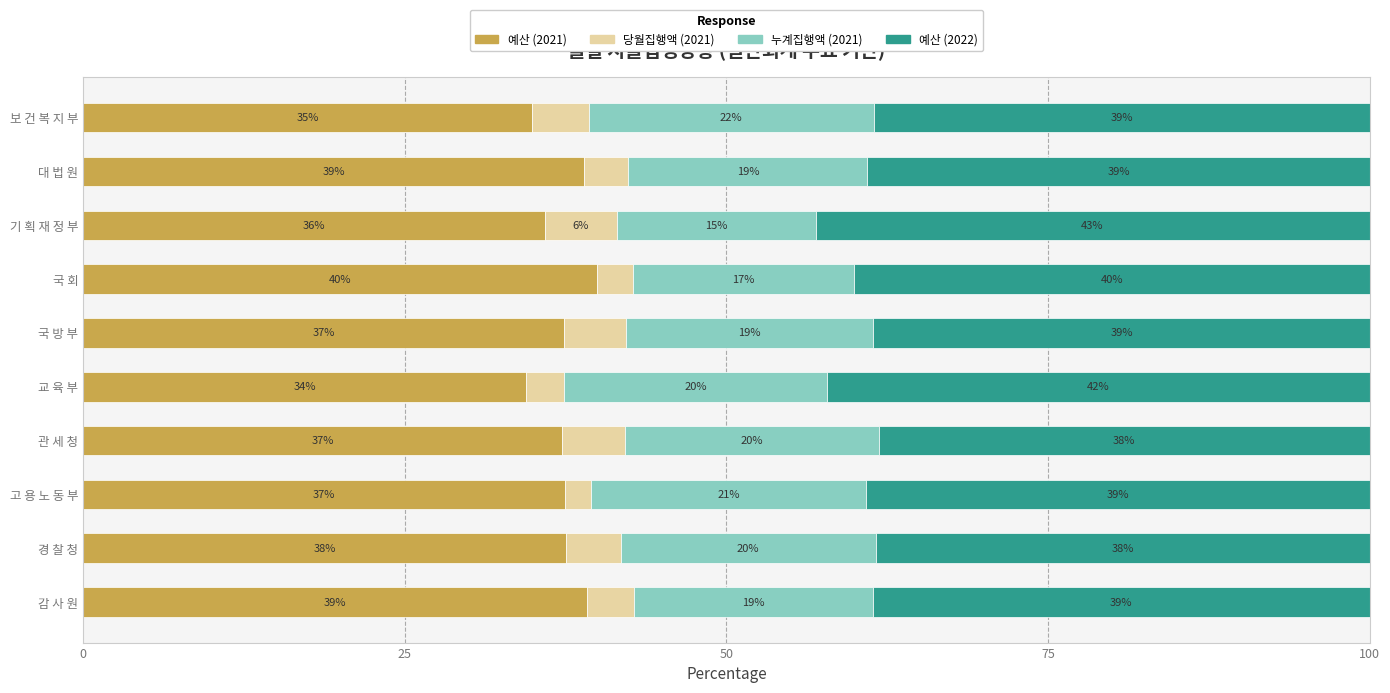

What are all the series names shown in the legend?

예산 (2021), 당월집행액 (2021), 누계집행액 (2021), 예산 (2022)